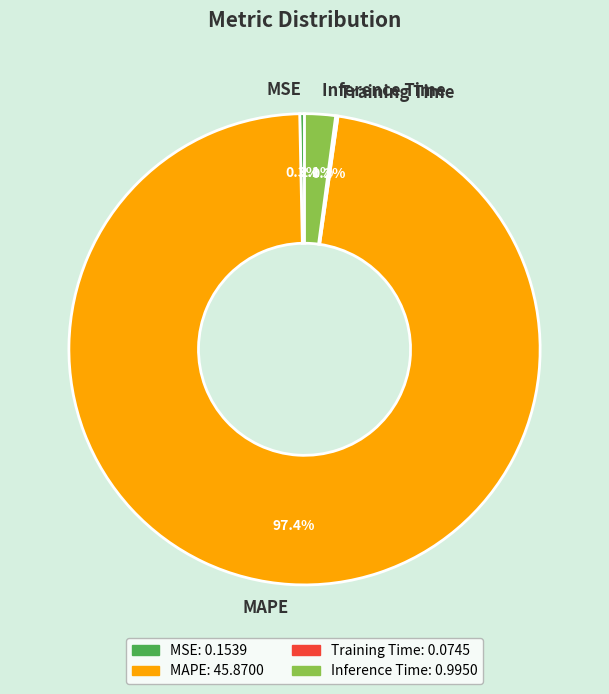

Which category has the biggest portion of the pie?

MAPE